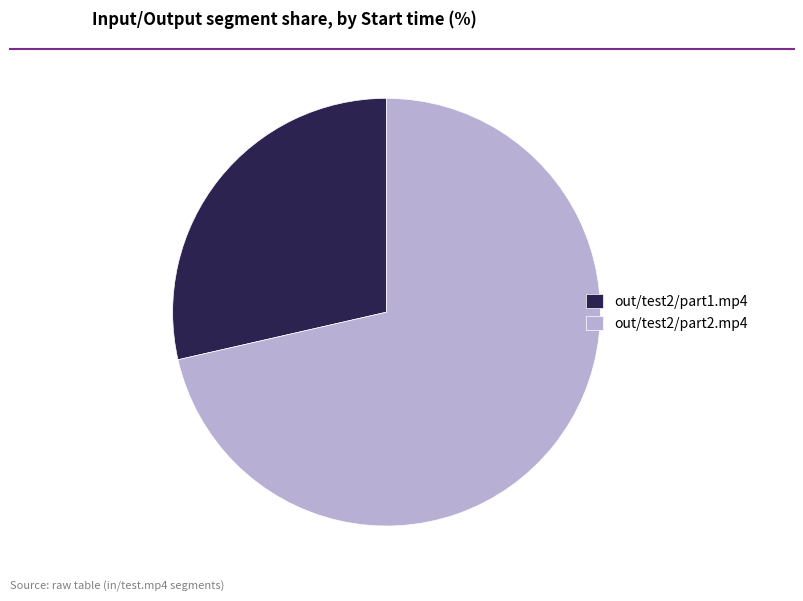

Rank the categories by value from highest to lowest.

out/test2/part2.mp4, out/test2/part1.mp4